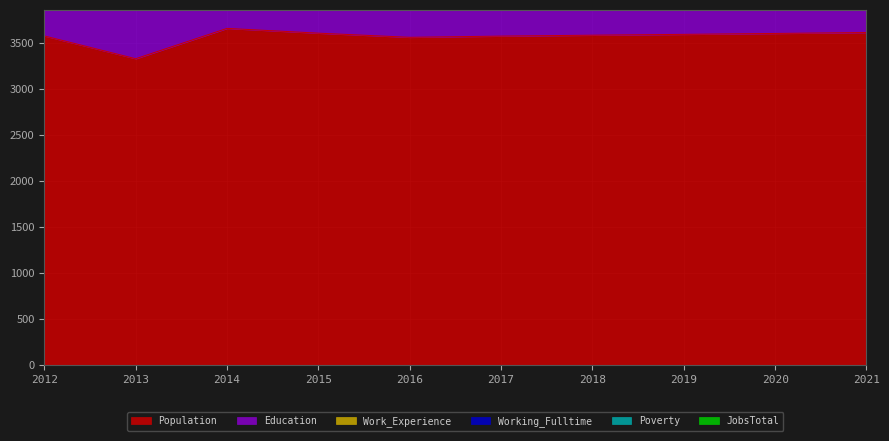

What is the difference between the maximum and second lowest values in the Poverty series?

37